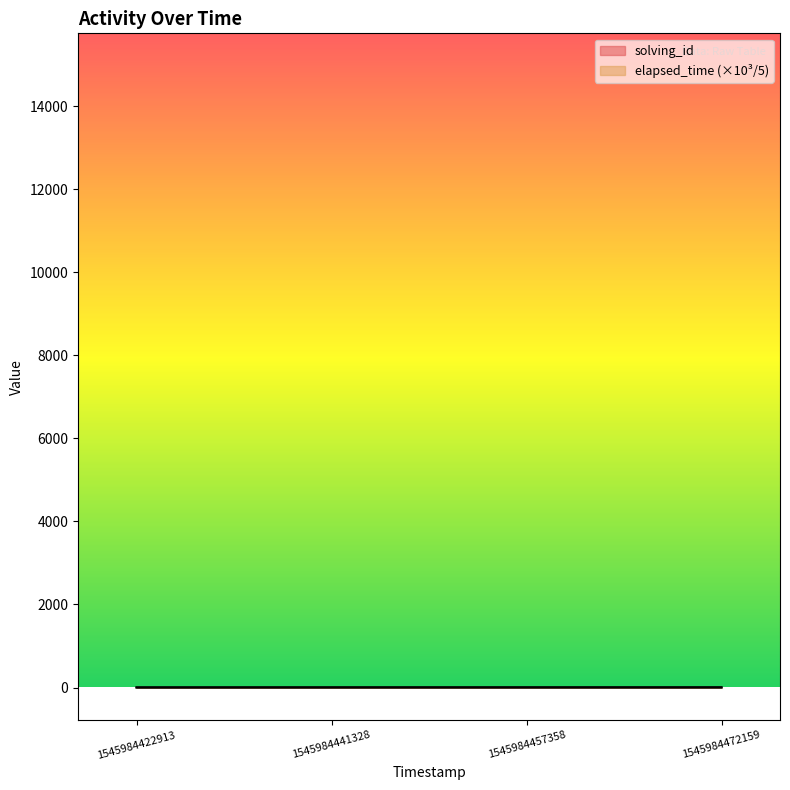

What is the maximum value shown in the chart?

4.0